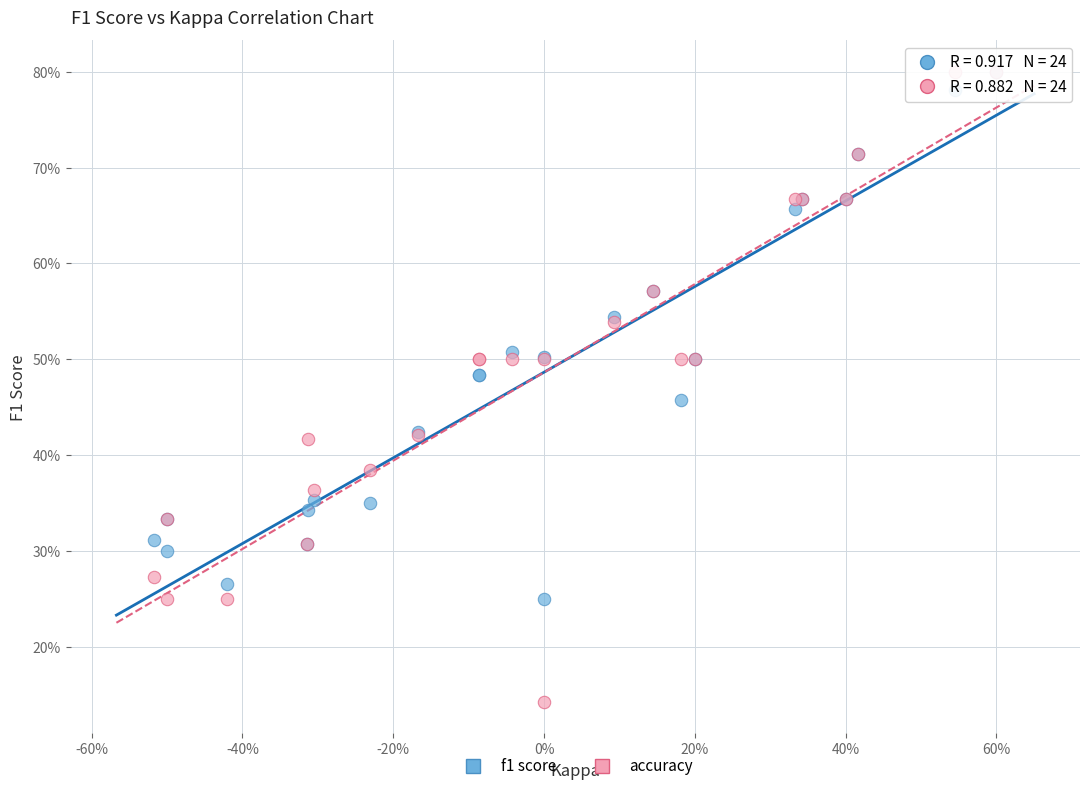

What are all the series names shown in the legend?

f1 score, accuracy